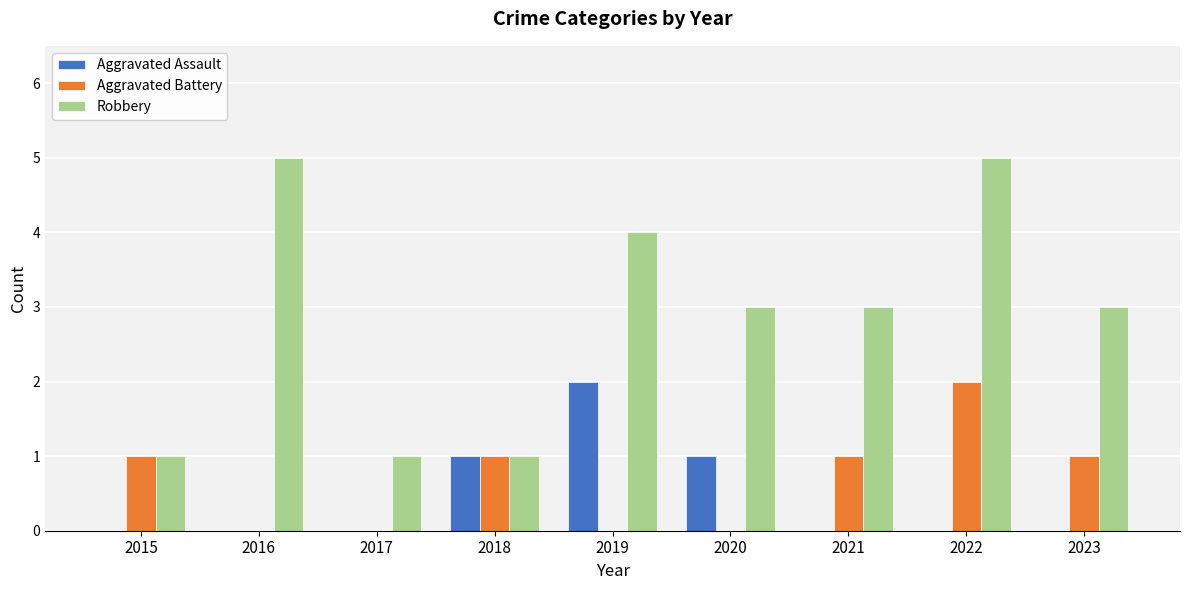

Which series has the largest total across all categories?

Robbery